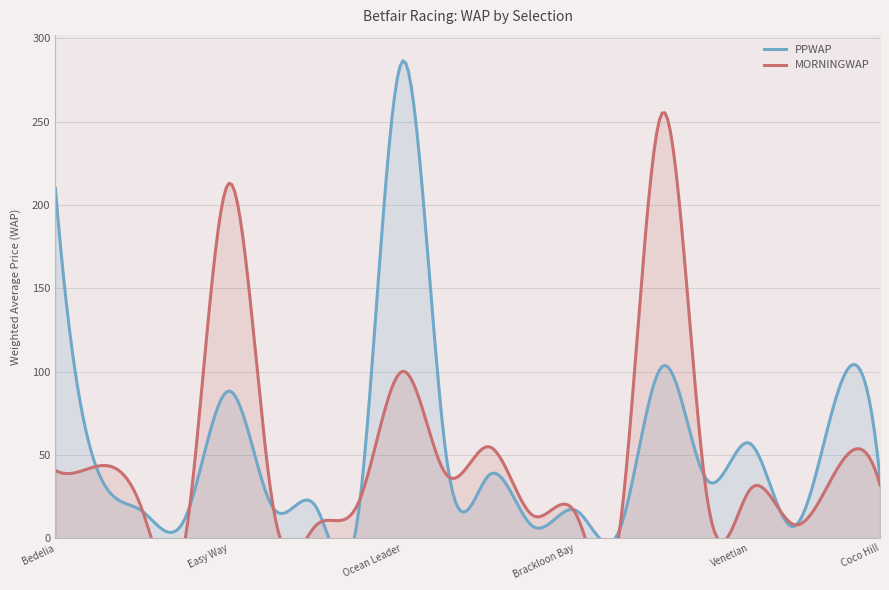

Which series has the largest total across all categories?

PPWAP